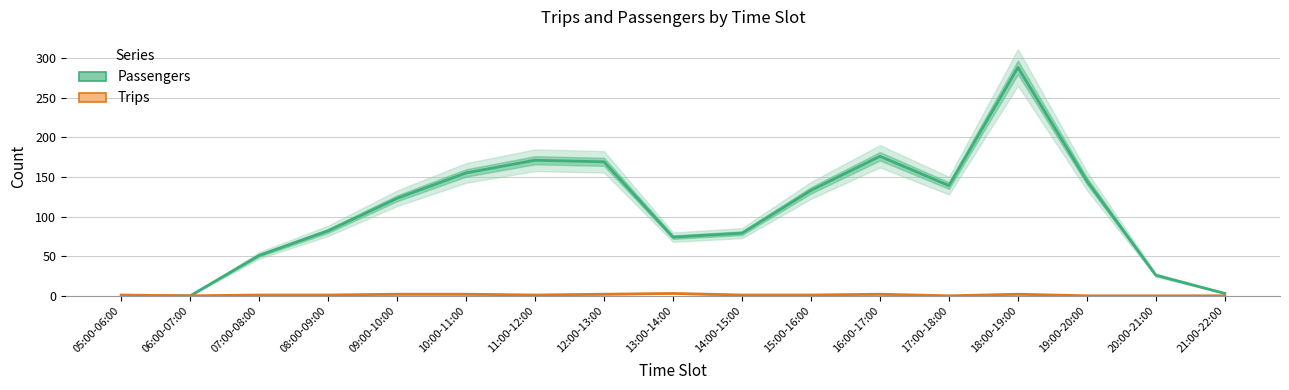

What is the sum of the Passengers values at 17:00-18:00 and 19:00-20:00?

284